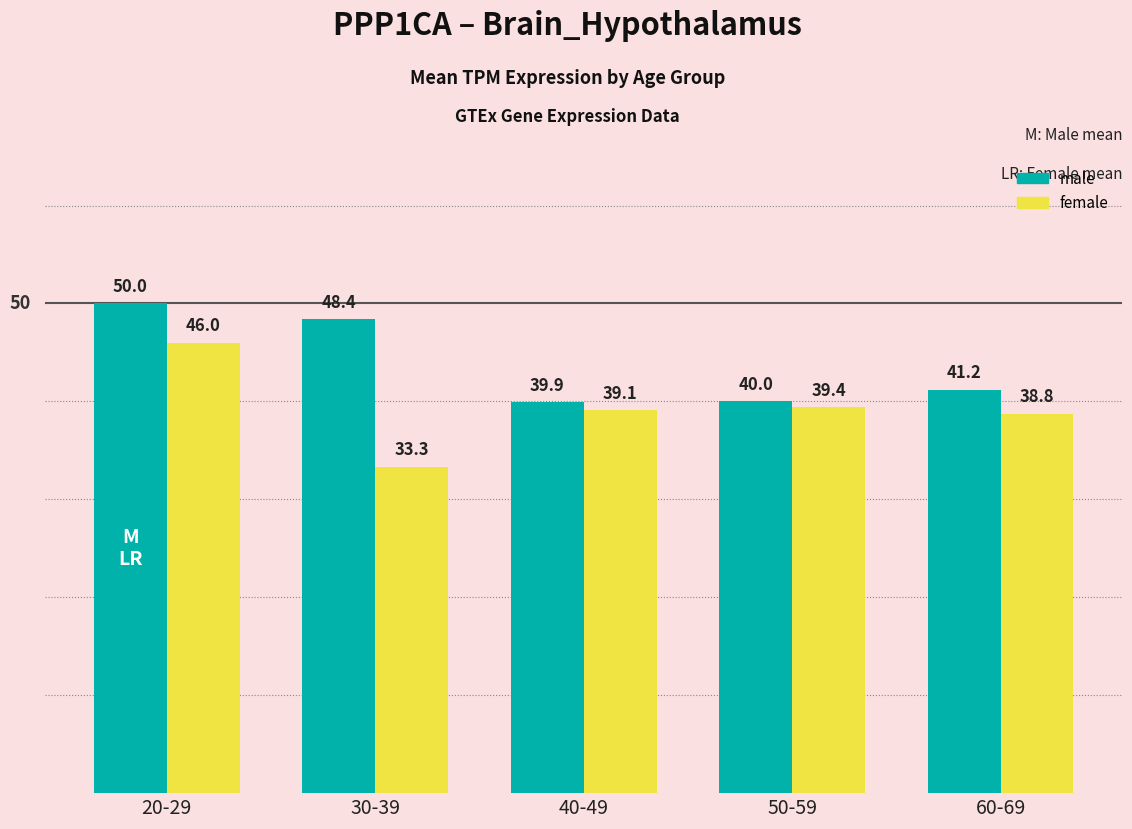

What is the total value across all series at 60-69?

80.0